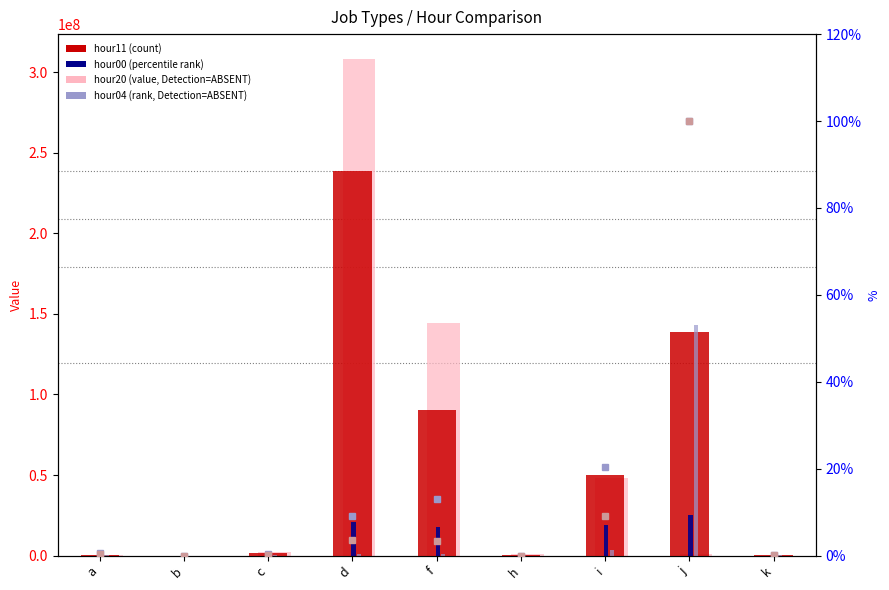

Which series has the largest range (max minus min)?

hour20 (absent value)